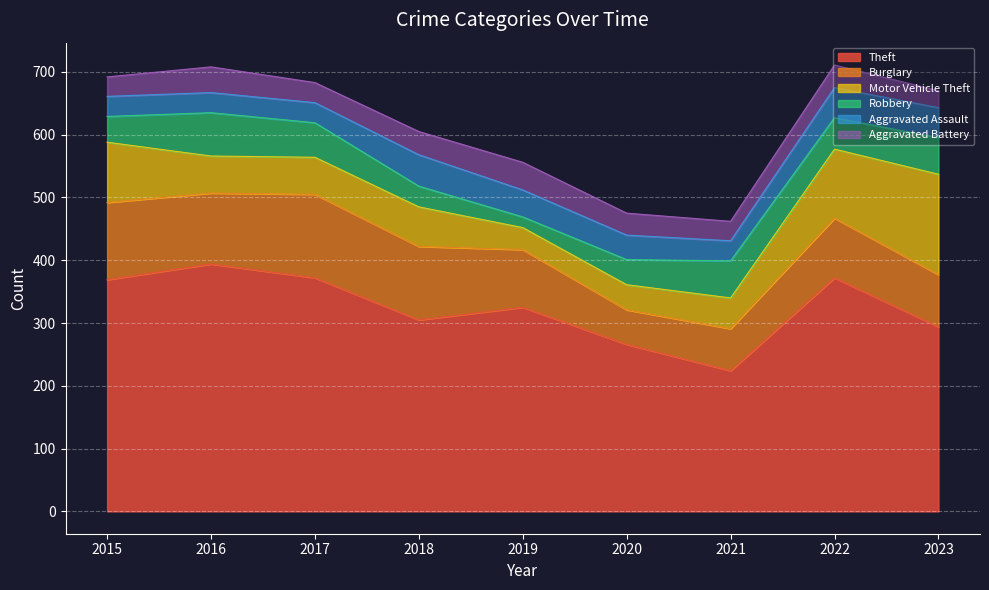

What is the total value across all series at 2018?

605